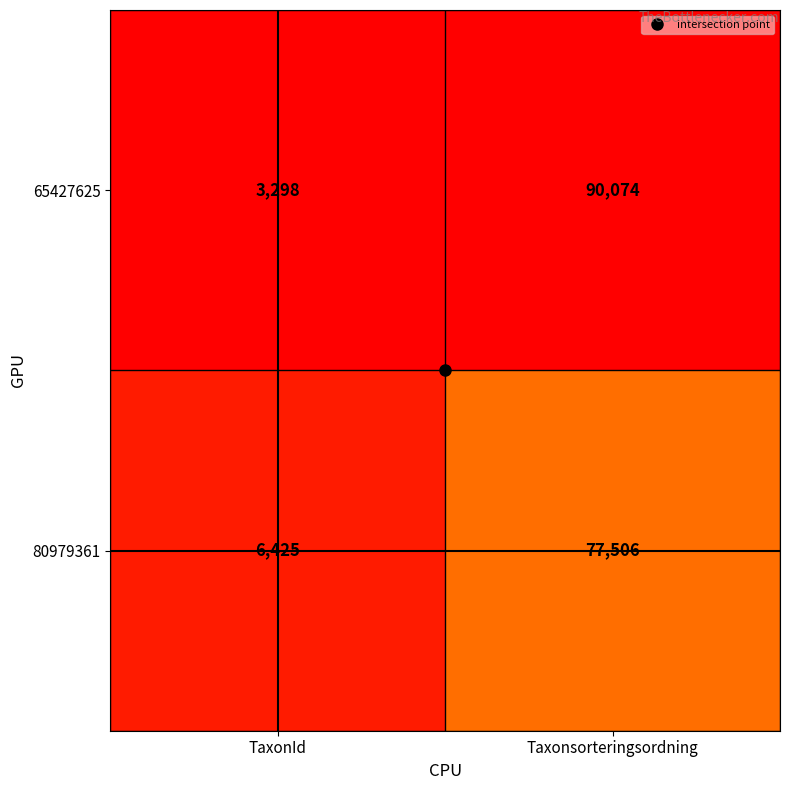

Rank the series at Taxonsorteringsordning from lowest to highest value.

80979361, 65427625